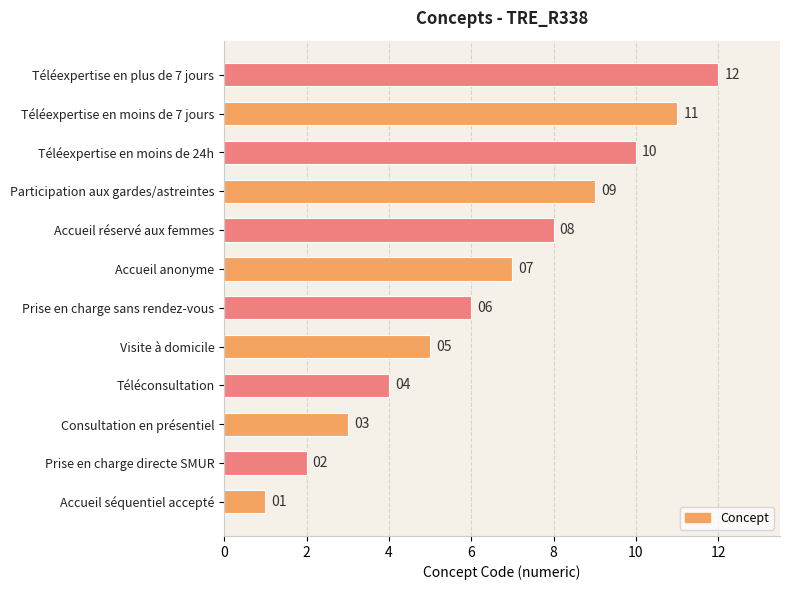

What is the difference between the maximum and minimum values?

11